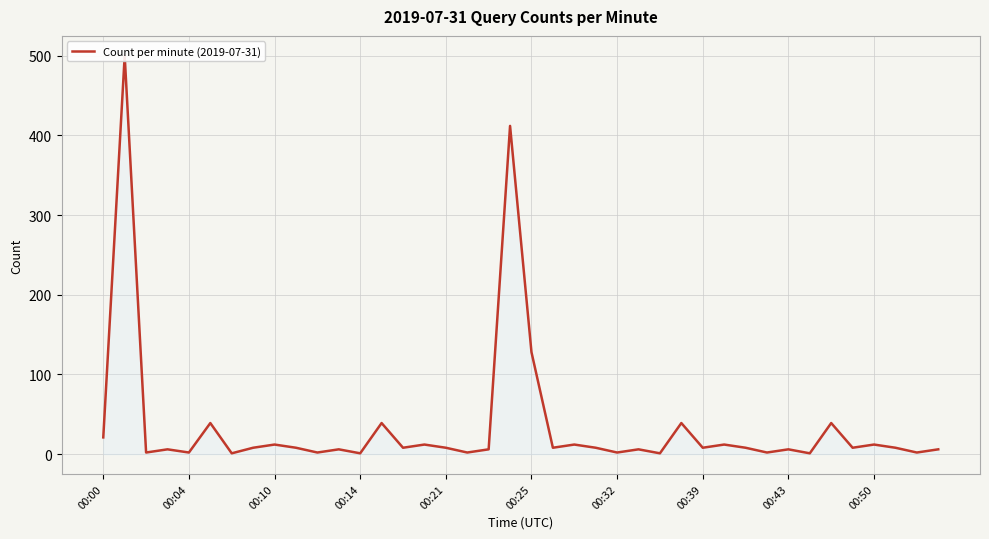

How many categories are shown in the chart?

40